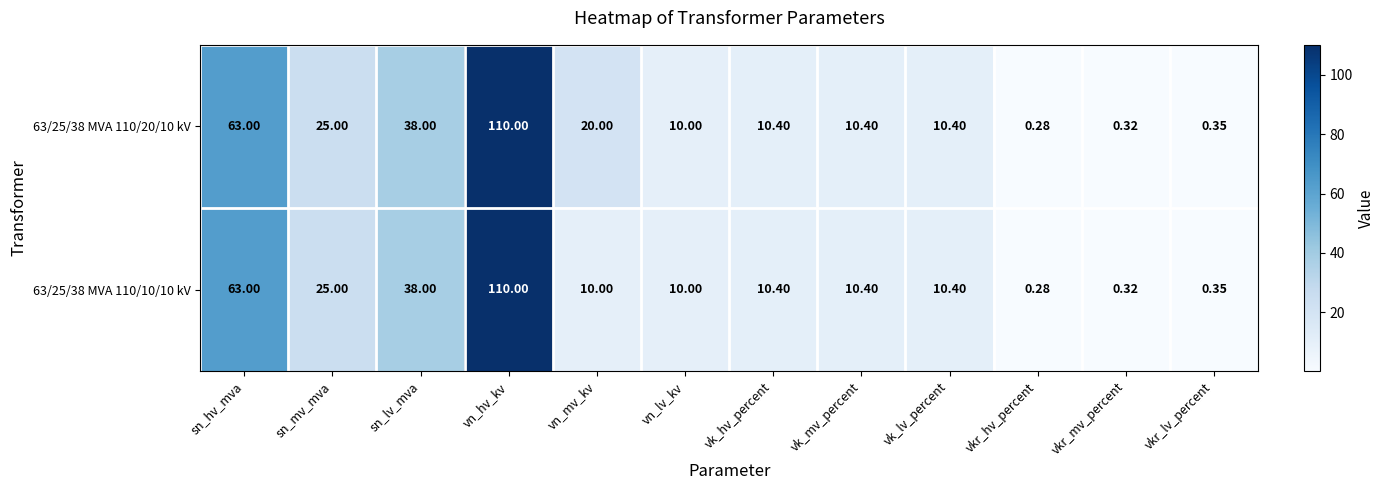

Rank the series by their average value, from lowest to highest.

63/25/38 MVA 110/10/10 kV, 63/25/38 MVA 110/20/10 kV